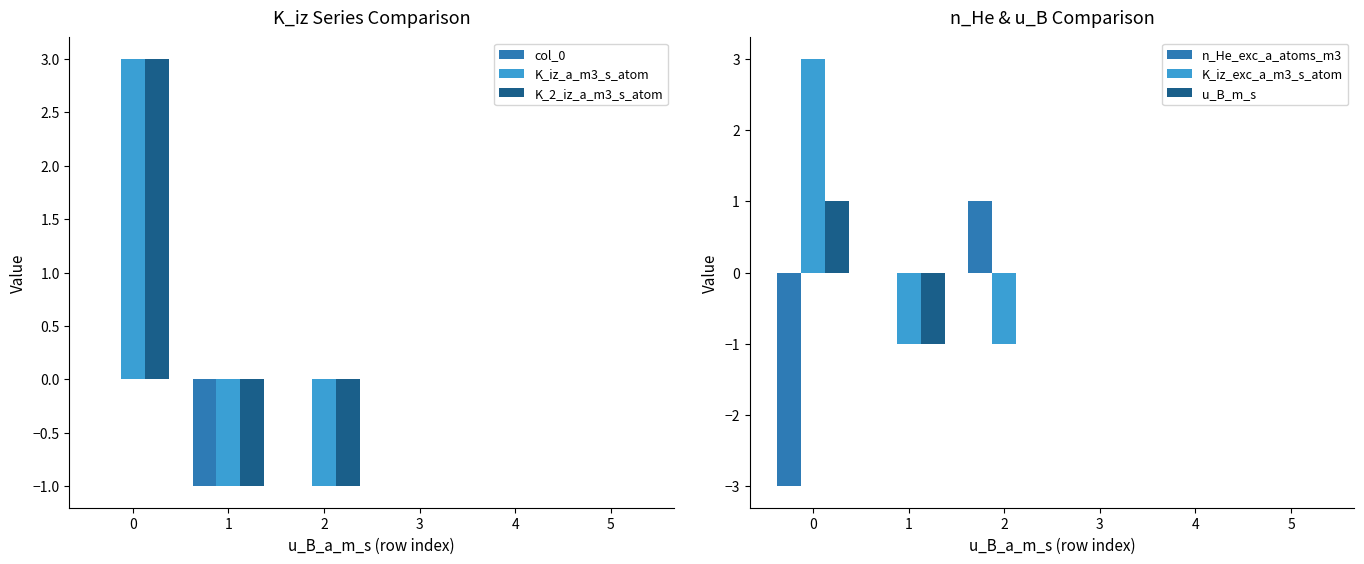

Which has a higher value, 3 or 1?

3